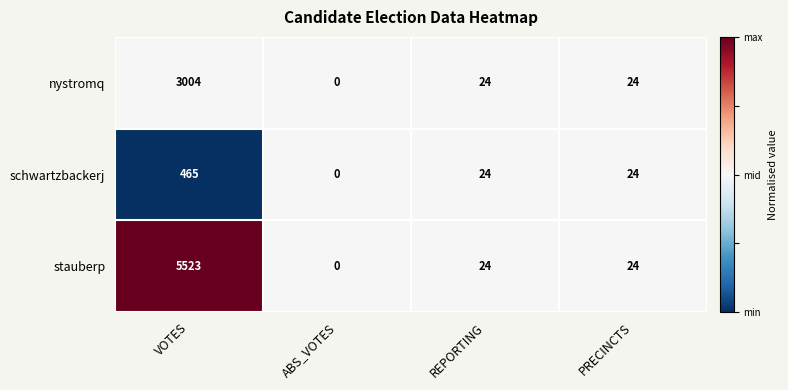

What is the greatest value displayed?

5523